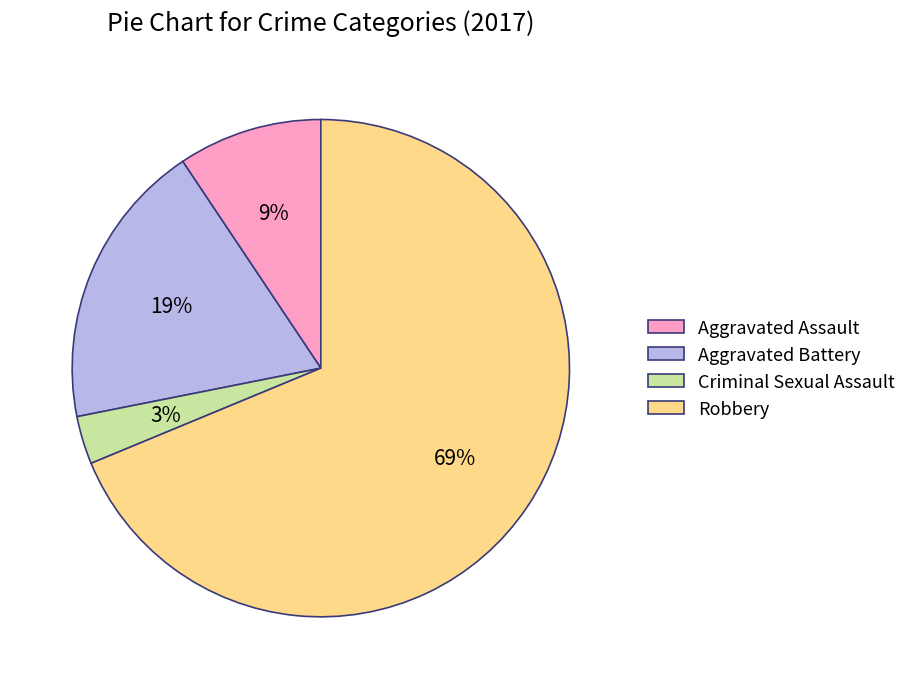

What is the smallest slice in the pie chart?

Criminal Sexual Assault